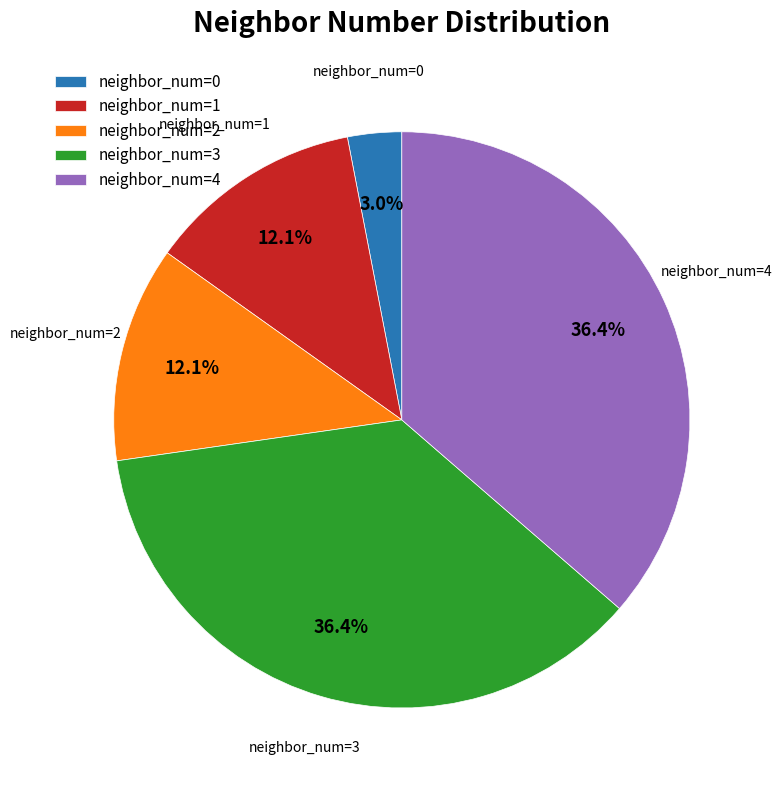

What percentage is NOT represented by neighbor_num=4?

63.6%